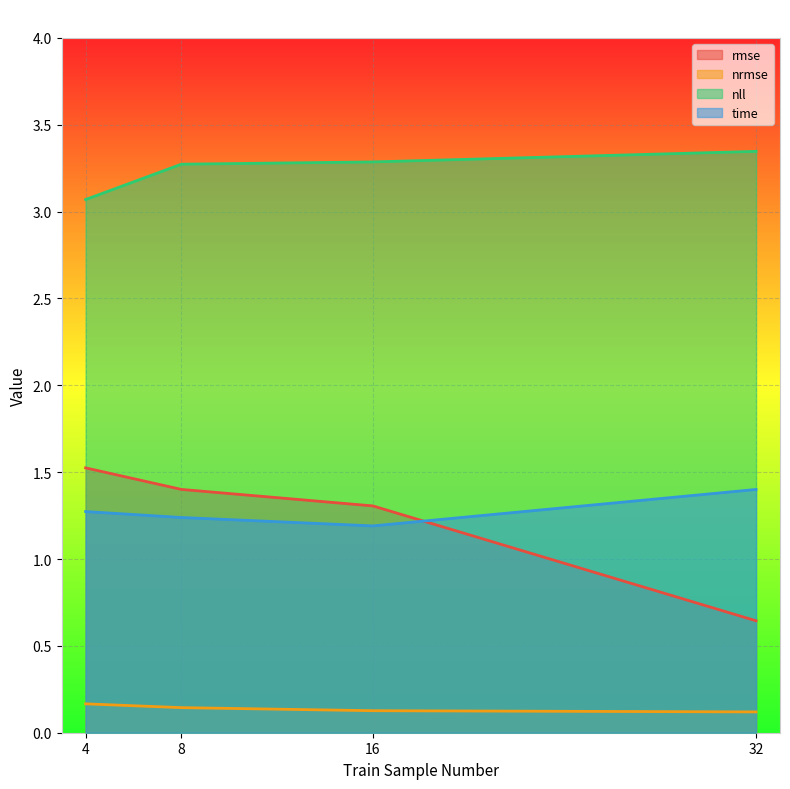

What are all the series names shown in the legend?

rmse, nrmse, nll, time